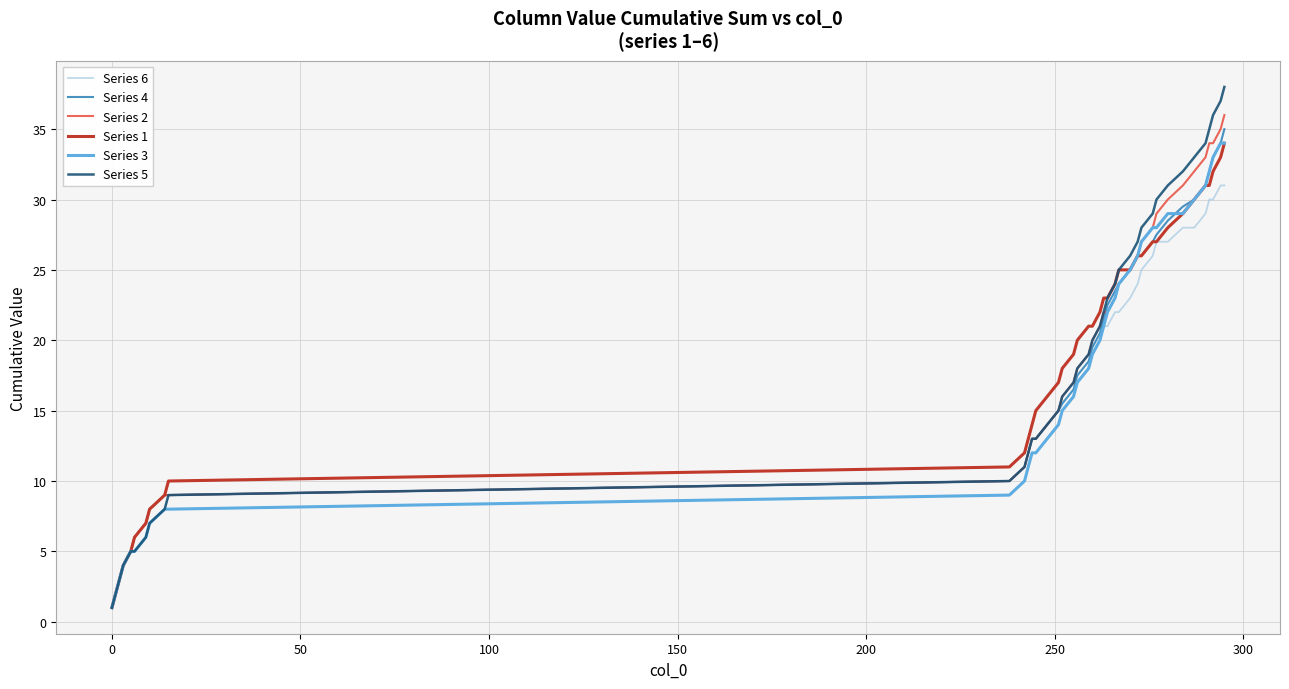

Which series has the widest spread of values?

Series 5